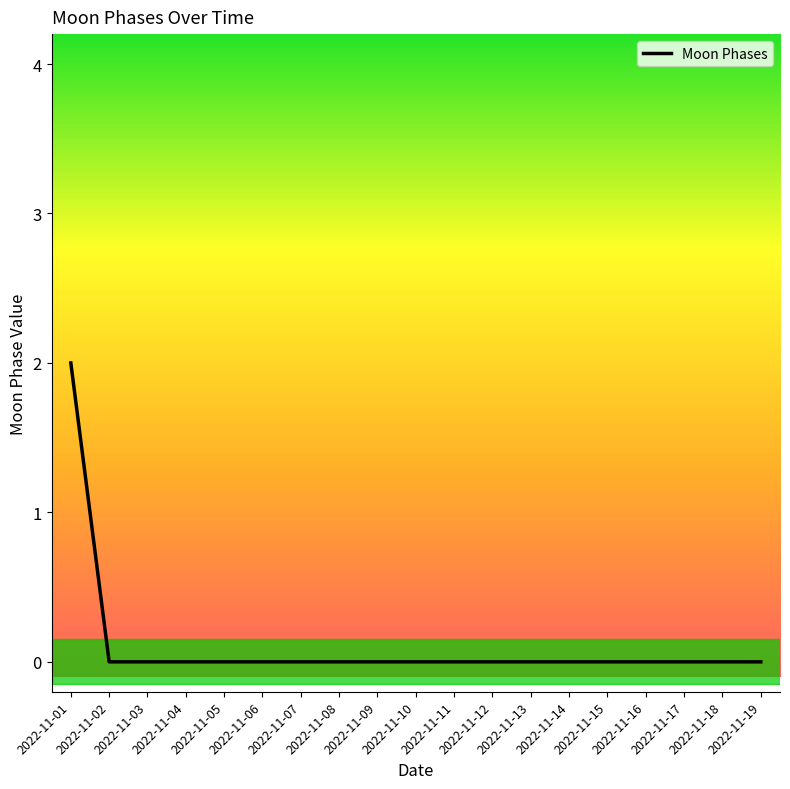

Is it true that the value at 2022-11-15 is 0?

True